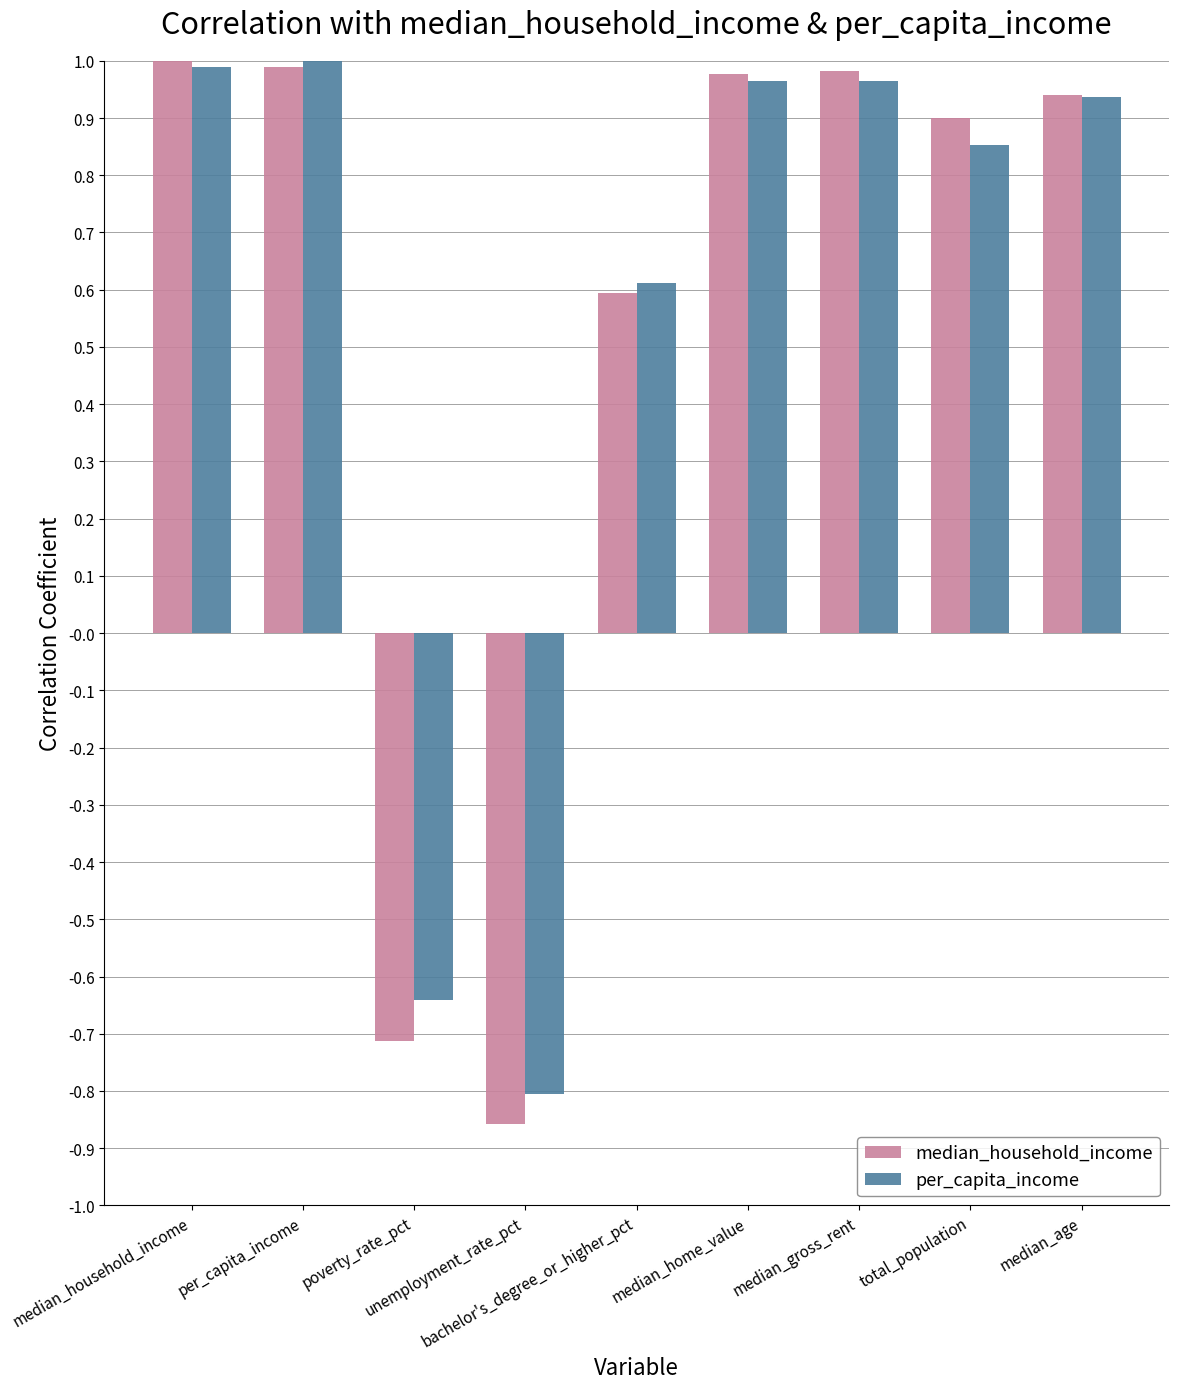

What is the difference between the maximum and minimum values in the per_capita_income series?

1.8